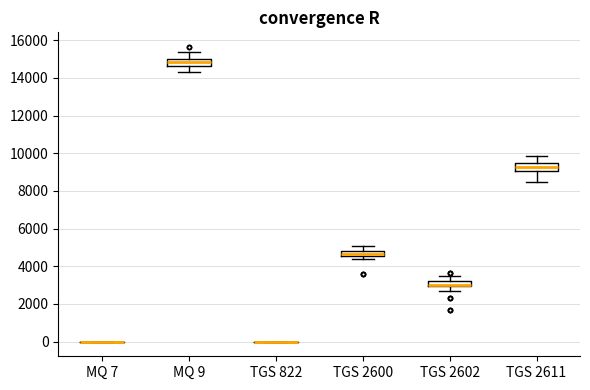

Where does the lower whisker of the box for TGS 2600 end on the y-axis? The values are not printed on the chart, so give them approximately, as read against the axis.

4400